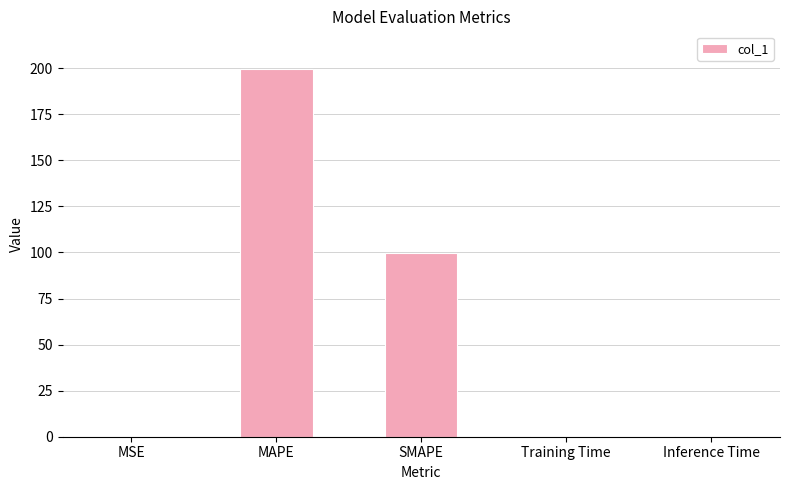

What is the ratio of the value at MAPE to the value at SMAPE?

2.0